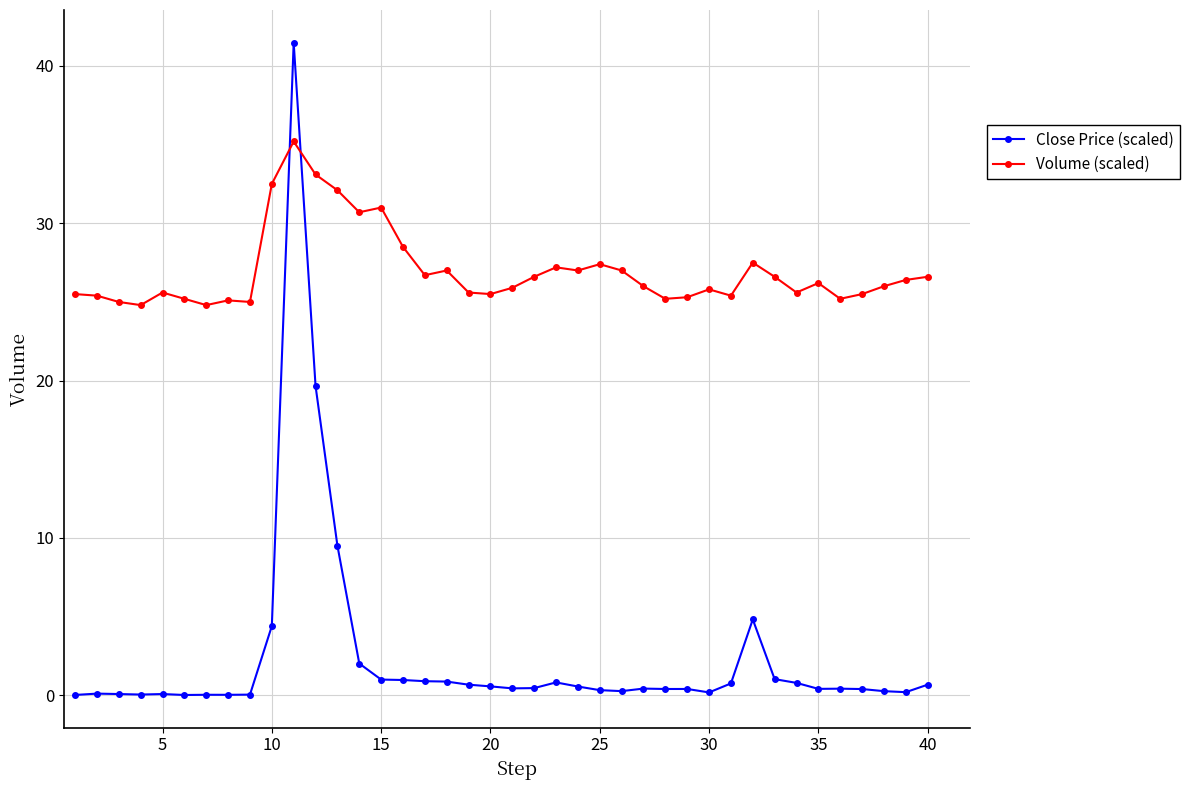

Rank the series by their average value, from lowest to highest.

Close Price (scaled), Volume (scaled)